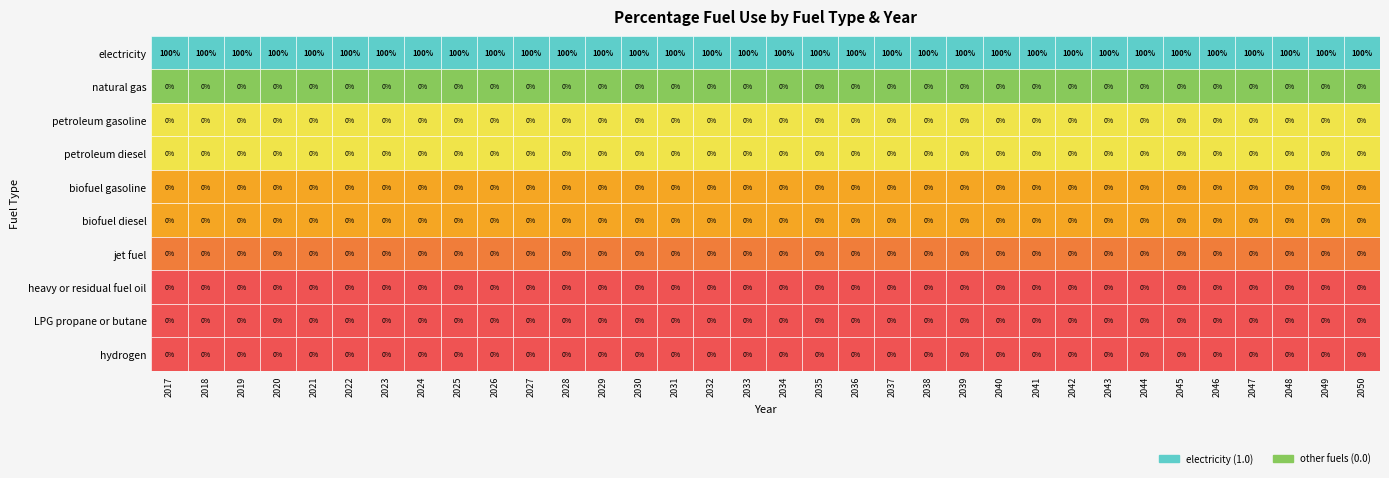

Is the value of biofuel diesel at 26 greater than the value of hydrogen at 1?

No